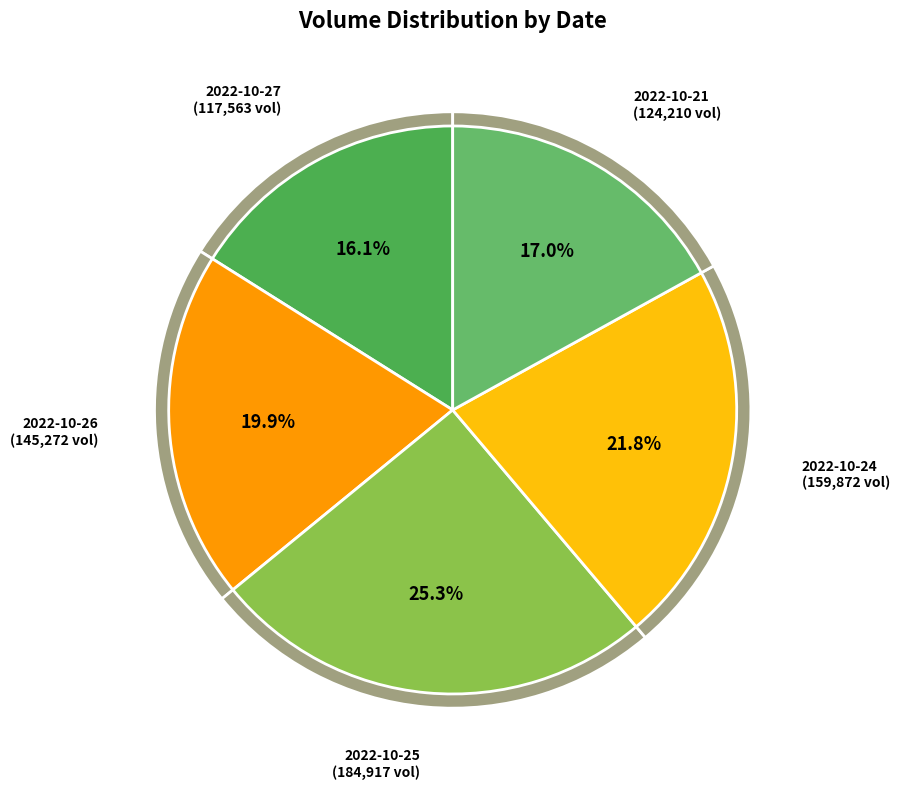

What percentage is the 2022-10-21 slice, to the nearest percent?

17%